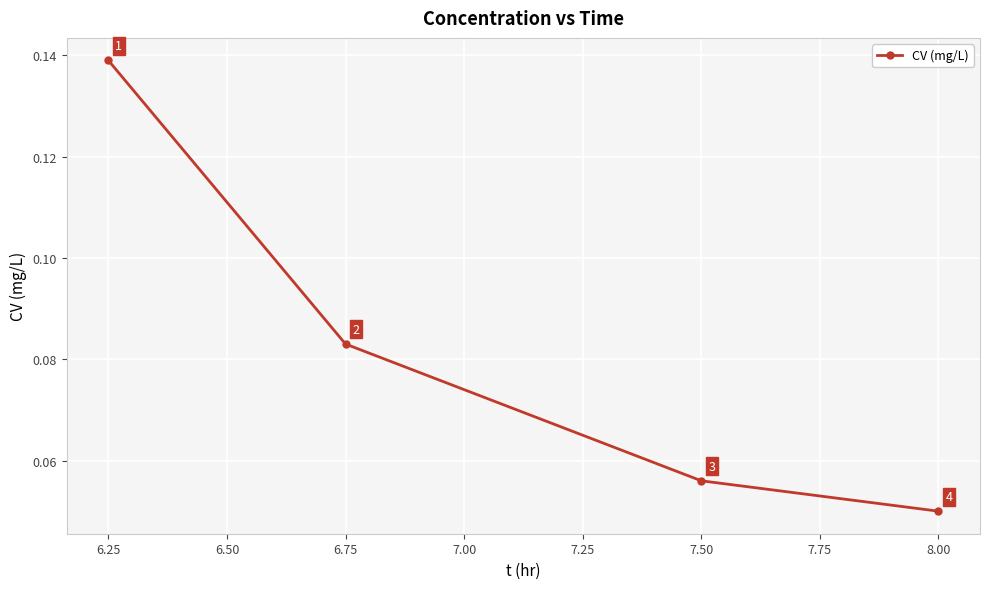

How many categories are shown in the chart?

4